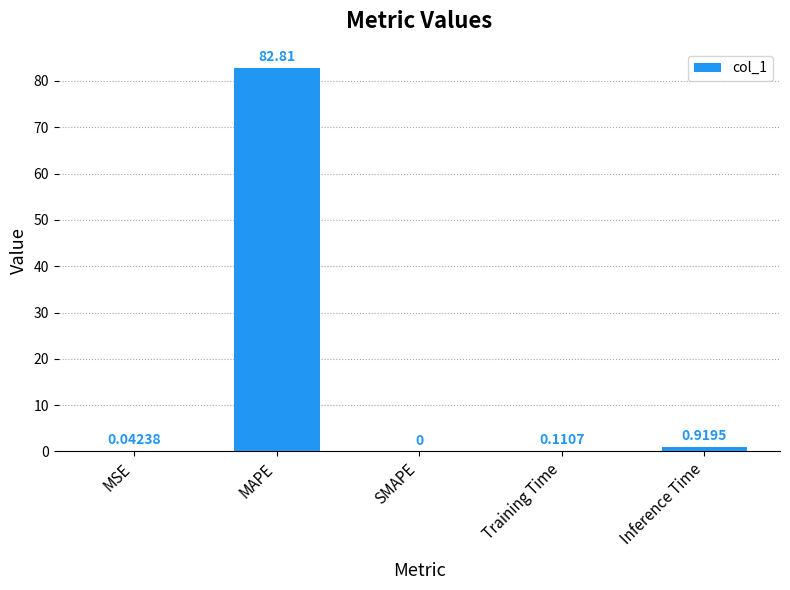

What is the average value?

16.8